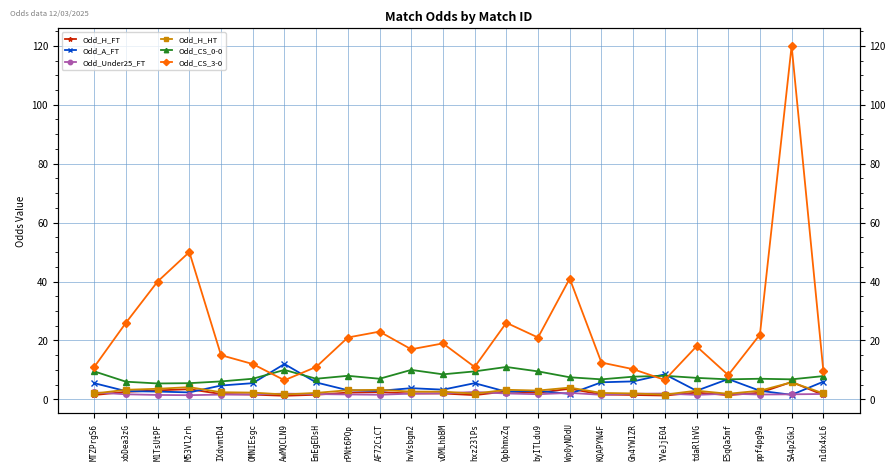

Where is the first local maximum for Odd_A_FT?

AwMQCLN9